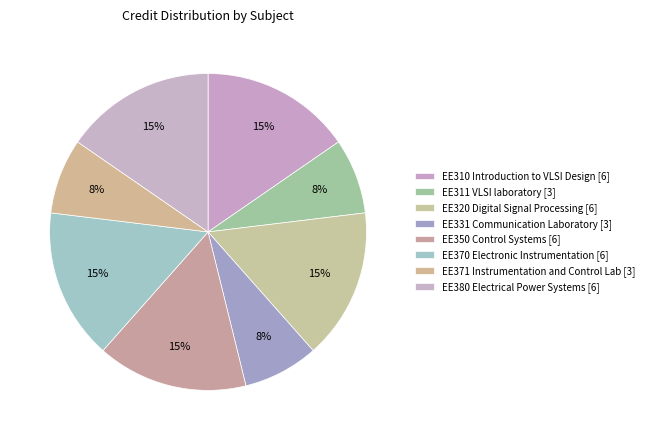

To the nearest percent, what is the average slice percentage?

12%